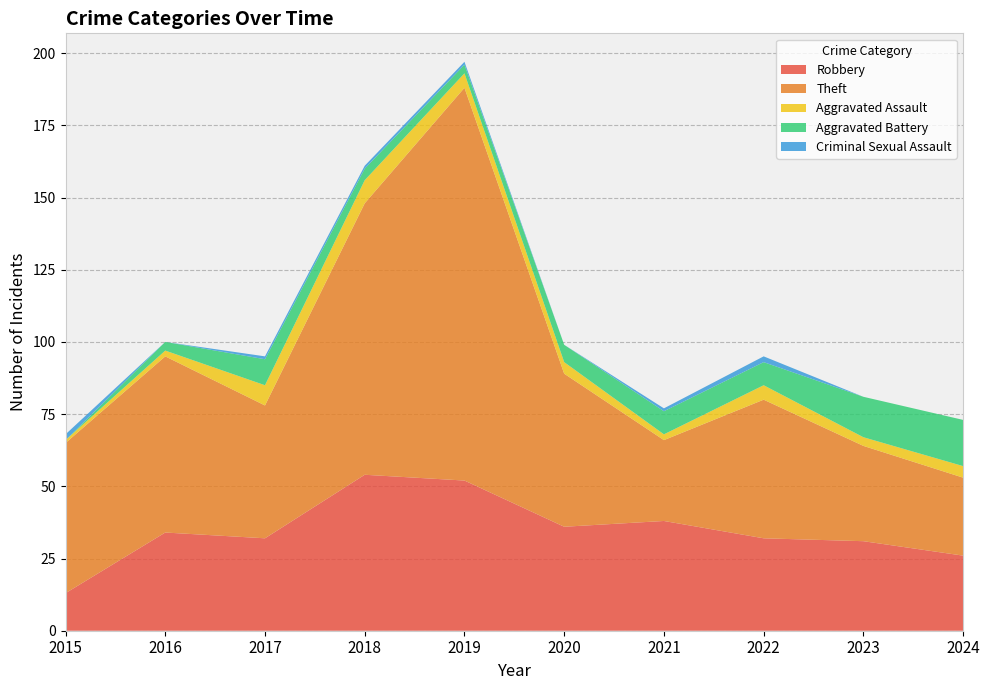

Reading left to right, transcribe all the data shown in this chart.

Robbery: 13	34	32	54	52	36	38	32	31	26
Theft: 52	61	46	94	136	53	28	48	33	27
Aggravated Assault: 1	2	7	8	5	4	2	5	3	4
Aggravated Battery: 0	3	9	4	3	6	8	8	14	16
Criminal Sexual Assault: 2	0	1	1	1	0	1	2	0	0